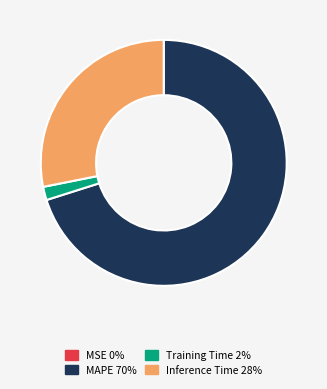

Is there a majority slice in this chart?

Yes